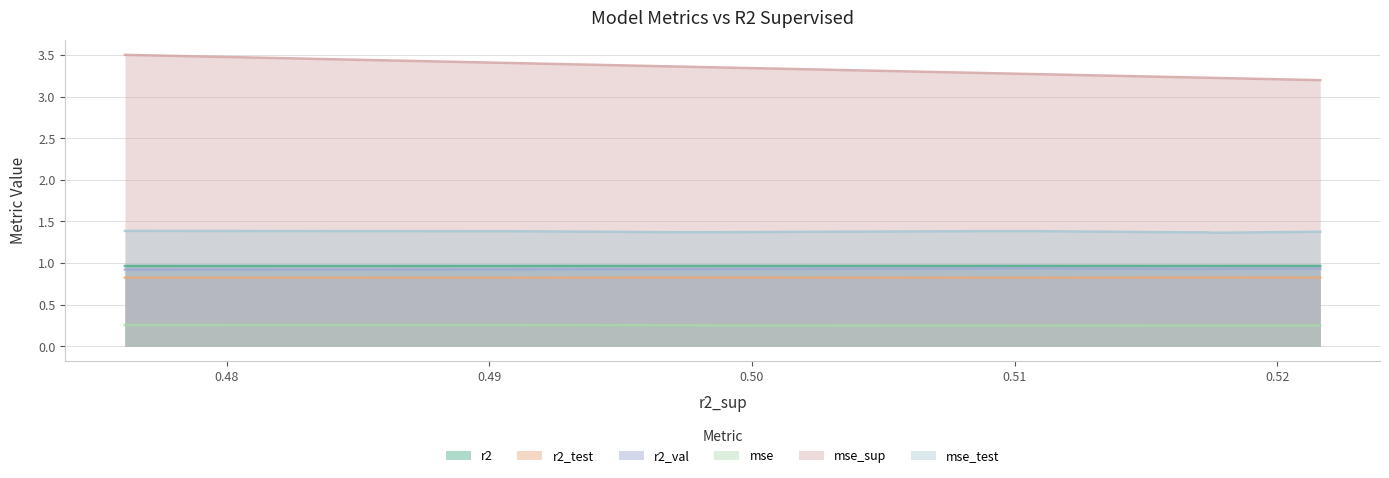

List the series in order of their peak value, highest first.

mse_sup, mse_test, r2, r2_val, r2_test, mse